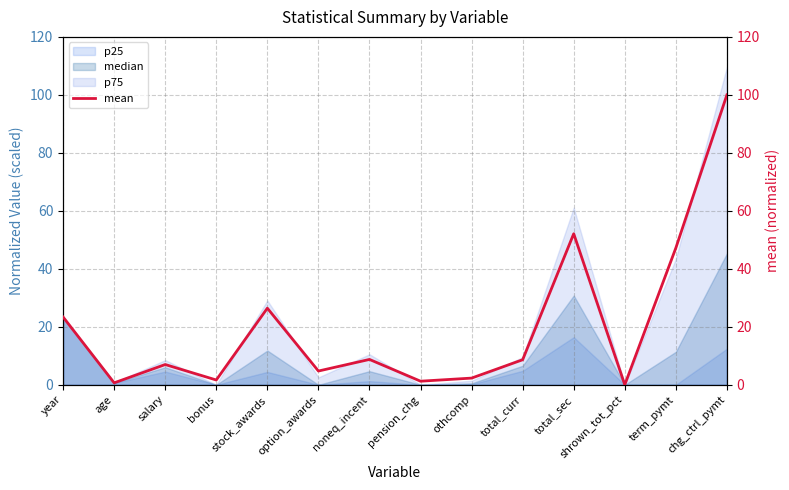

What is the difference between the values at chg_ctrl_pymt and term_pymt?

52.8